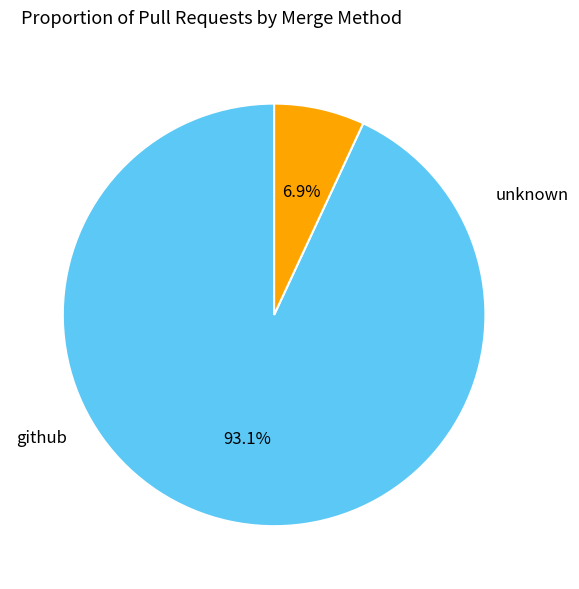

The github slice represents 99% of the pie. True or false?

False